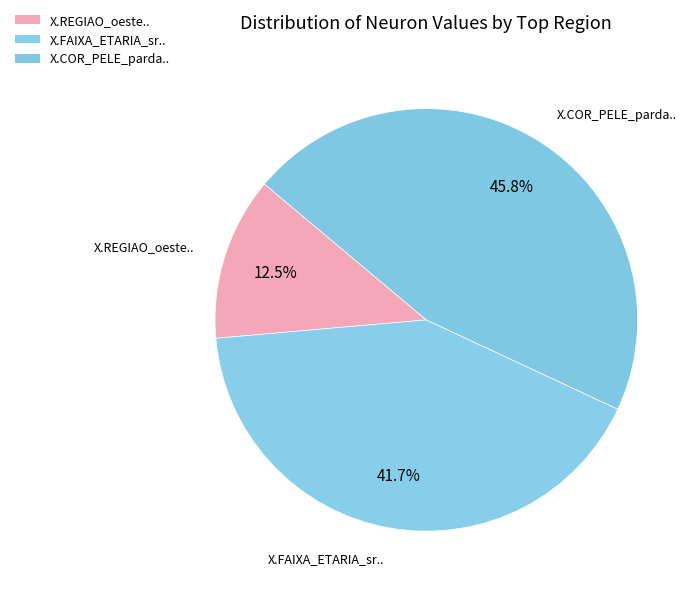

Count the number of slices in the pie.

3